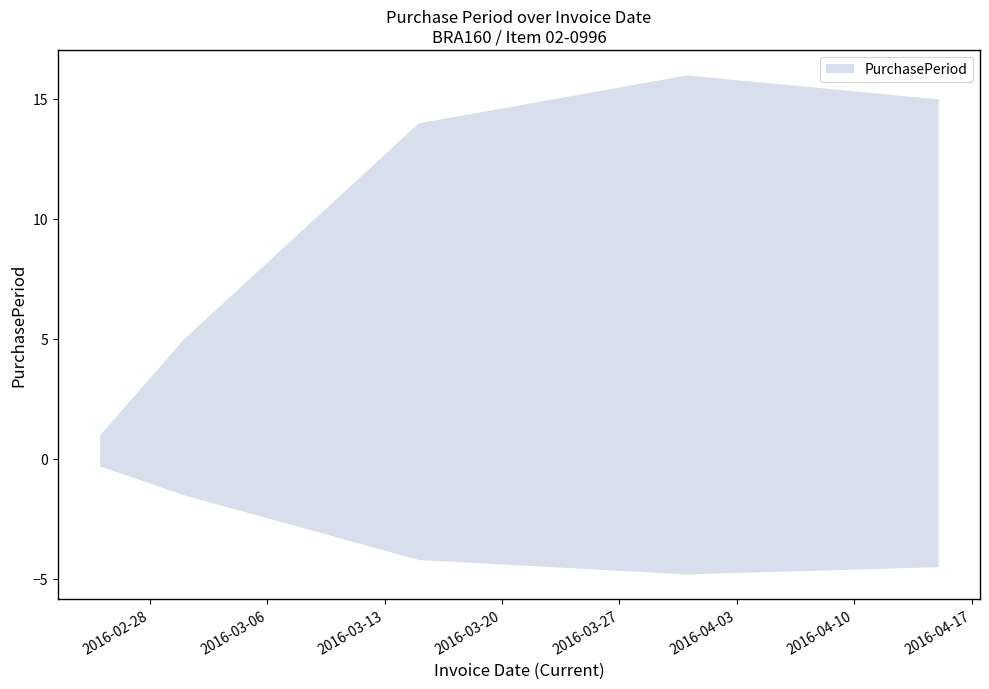

List the labels in order of value, largest first.

2016-03-31, 2016-04-15, 2016-03-15, 2016-03-01, 2016-02-25